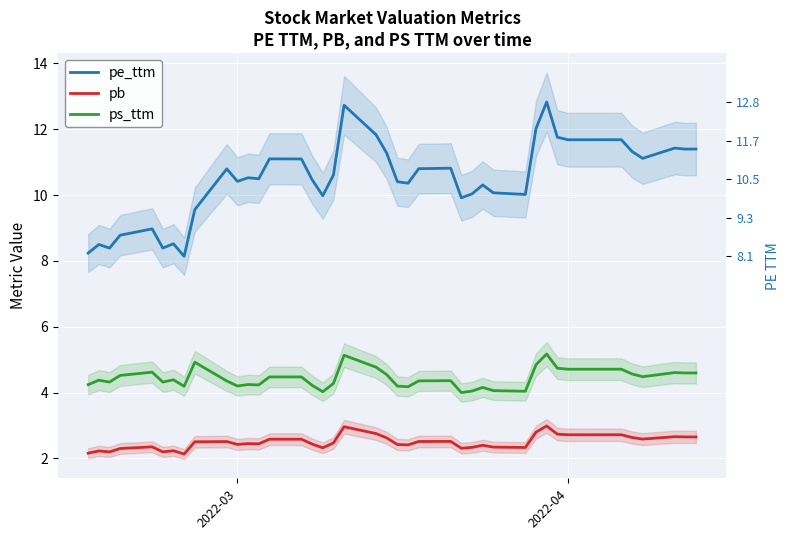

True or false: pb and pe_ttm intersect in this chart.

False